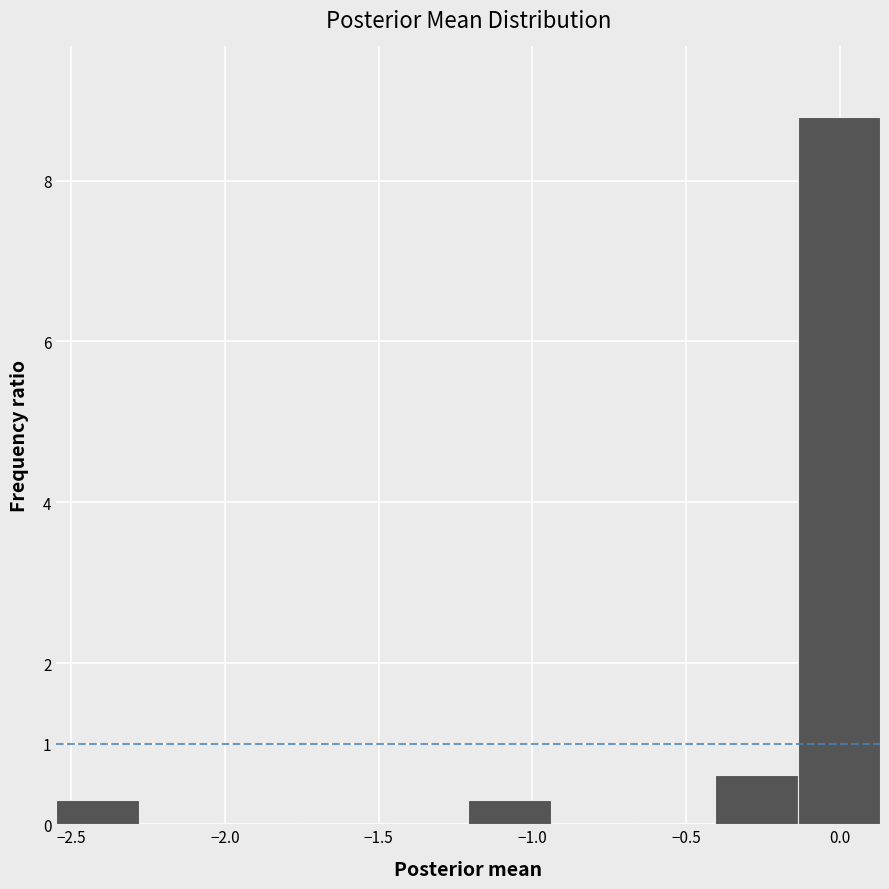

How tall is the bar that spans -0.40 to -0.15 on the x-axis? Neither the bar edges nor the heights are printed on the chart, so give them approximately, as read against the axes.

0.6